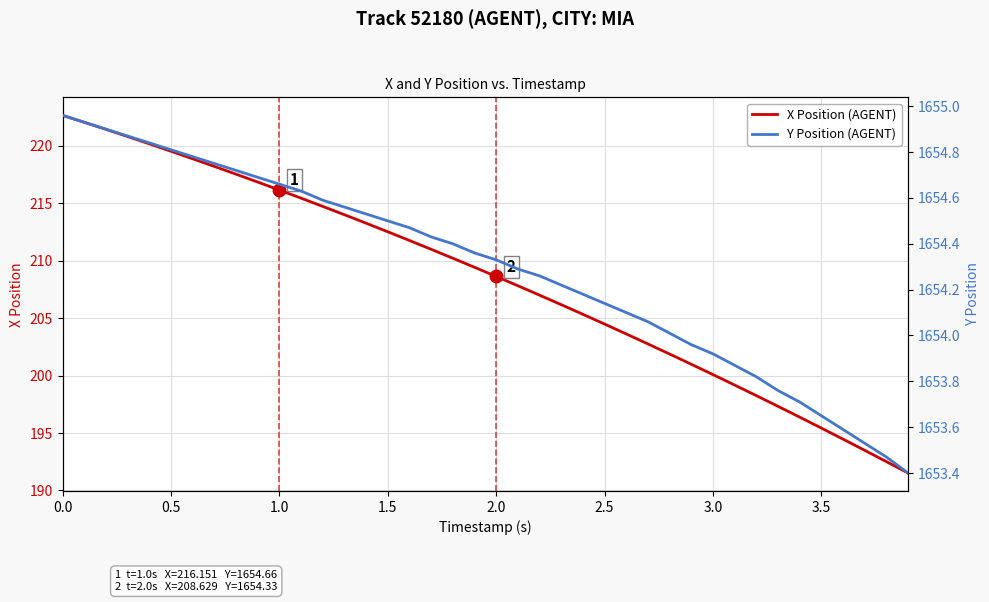

Is this an area chart (filled region under the line)?

No